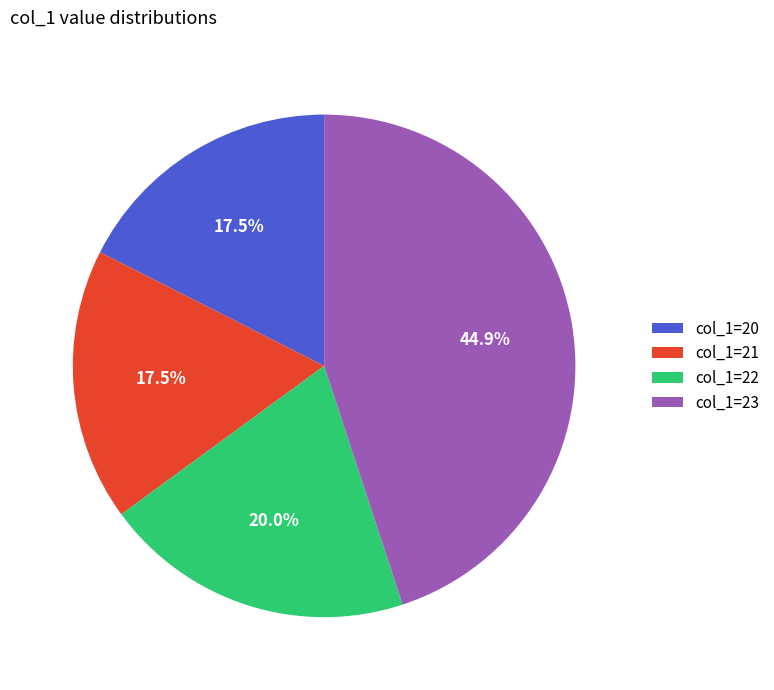

To the nearest percent, what is the average slice percentage?

25%